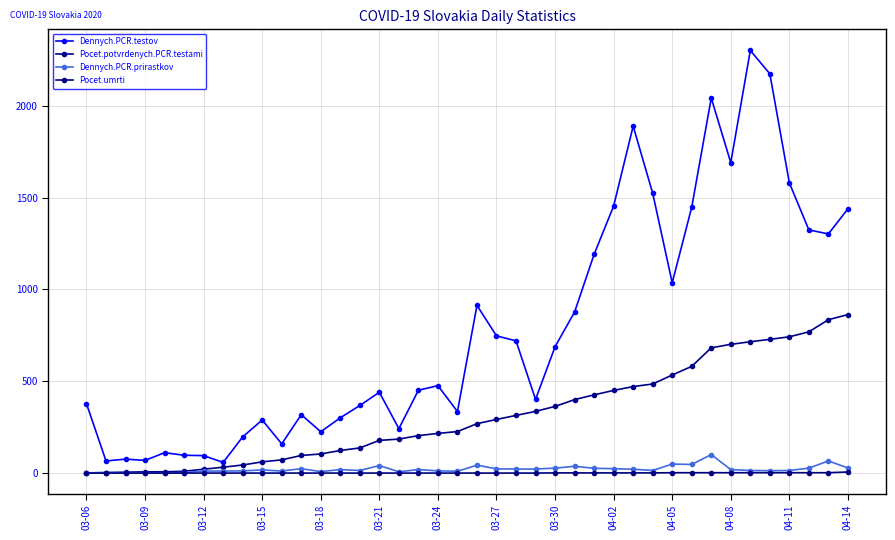

What is the average value of the Dennych.PCR.prirastkov series?

22